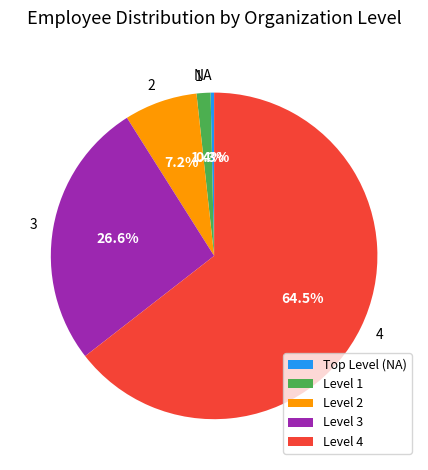

Which slice is the smallest?

NA